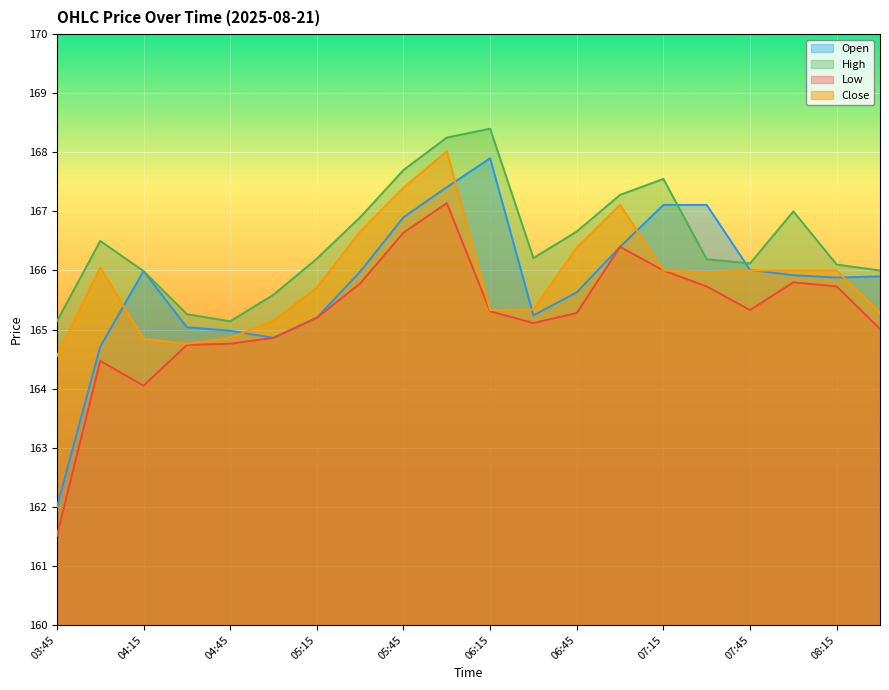

Which series has the largest range (max minus min)?

Open